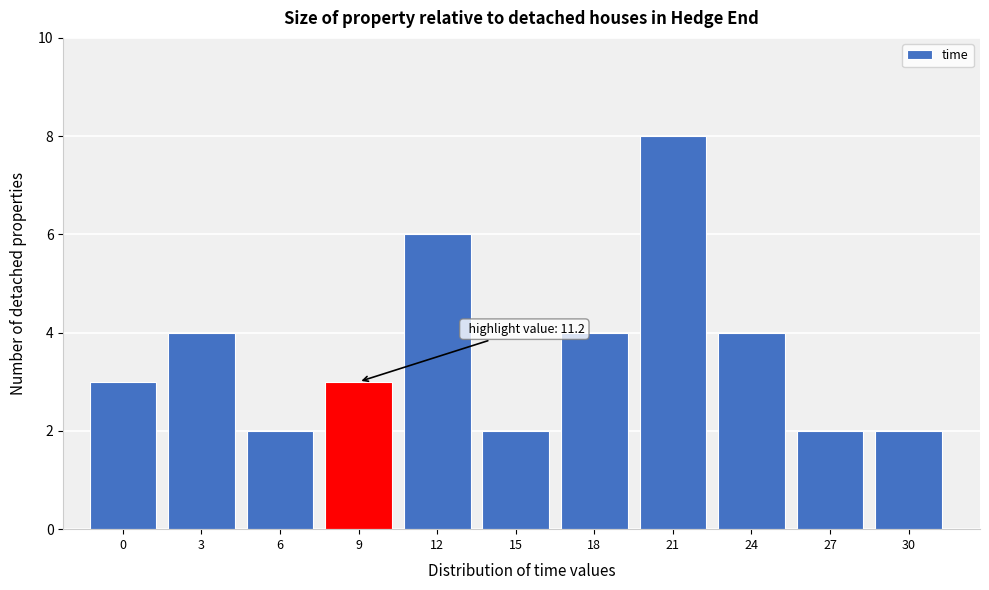

Reading right to left, what are all the values shown in this chart?

30=2	27=2	24=4	21=8	18=4	15=2	12=6	9=3	6=2	3=4	0=3